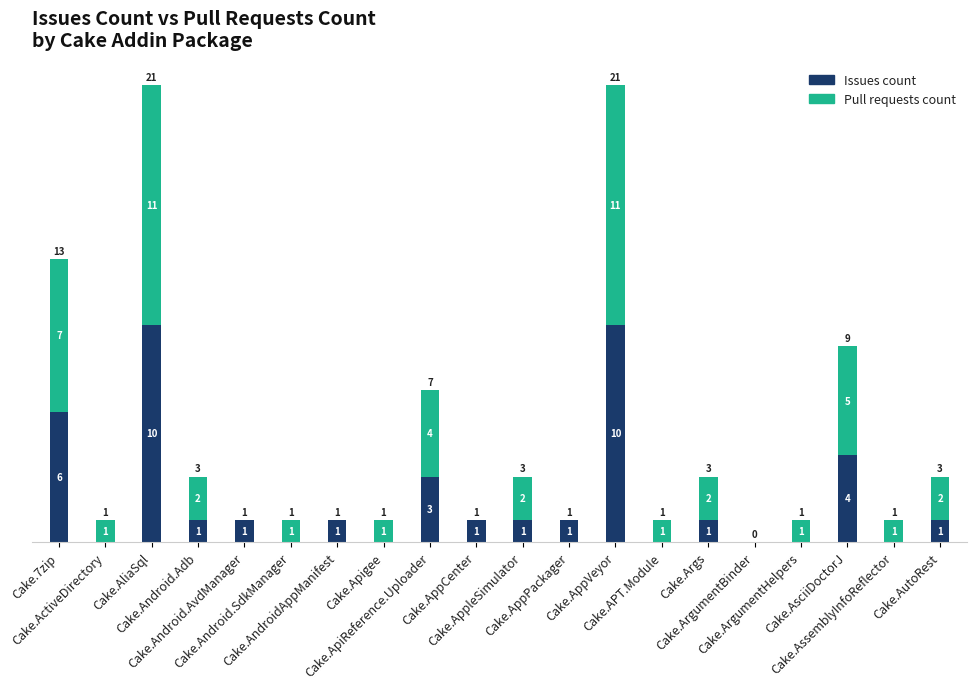

What is the highest value of the Issues count series?

10